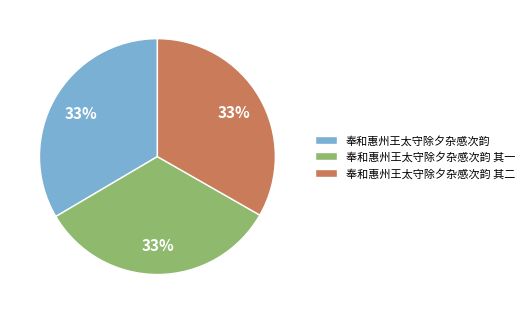

Approximately how many times larger is the value at 奉和惠州王太守除夕杂感次韵 其二 compared to 奉和惠州王太守除夕杂感次韵 其一?

1.0